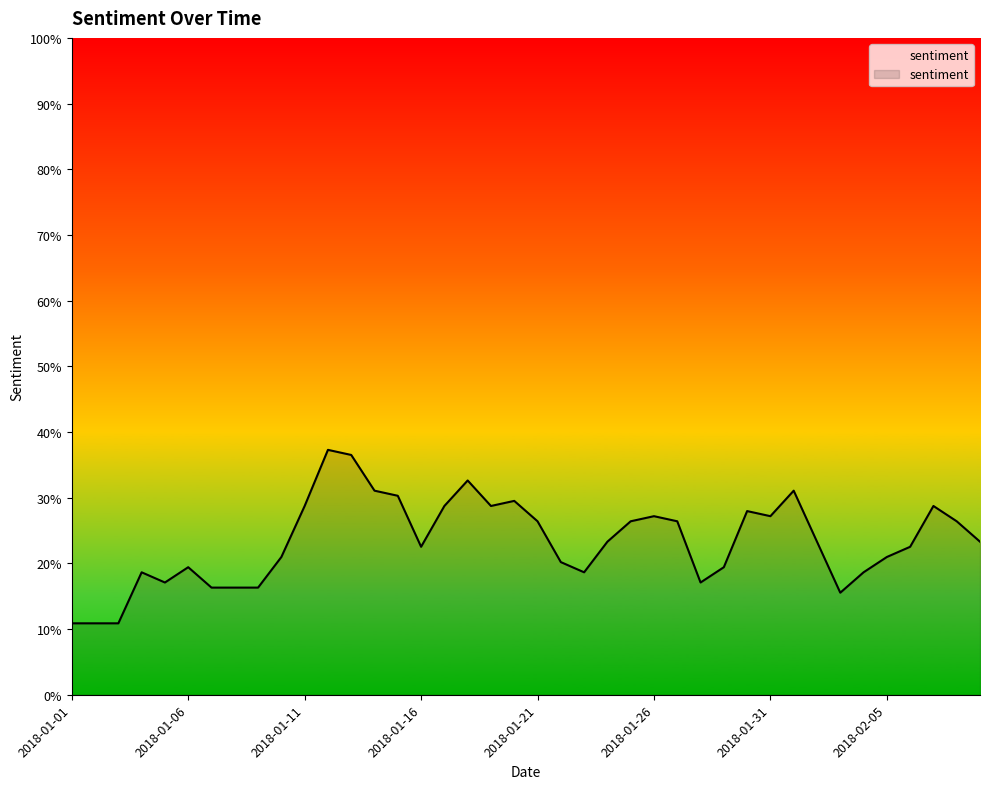

What is the value of the 7th point from the left?

16.3